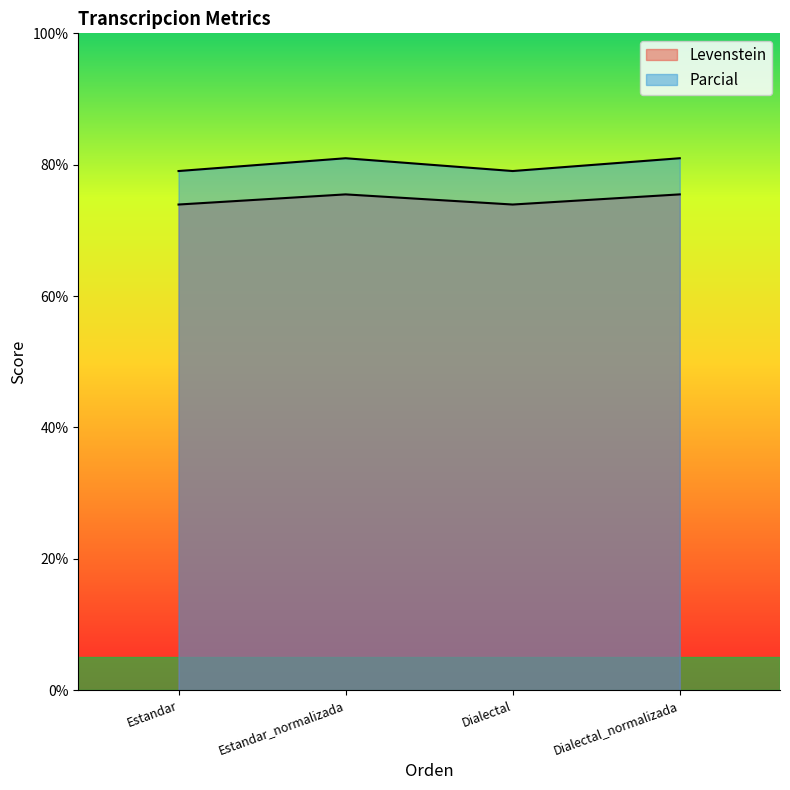

The value of Levenstein at Dialectal_normalizada is 75.5. True or false?

True